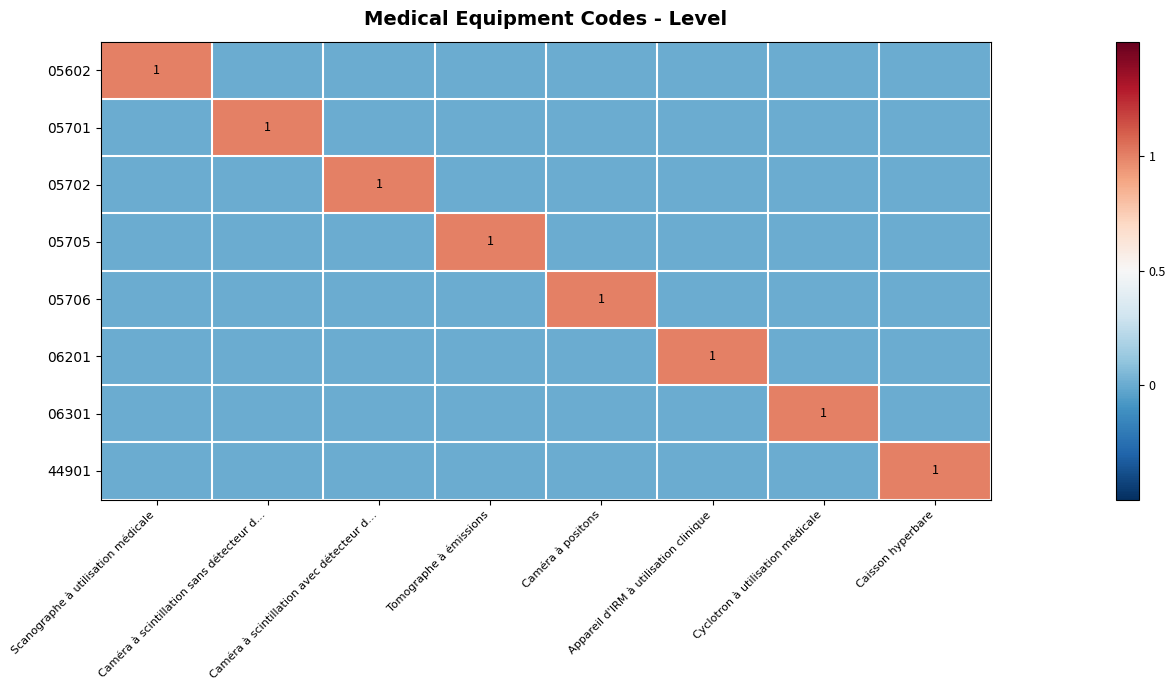

List the labels in order of 05706 value, smallest first.

Scanographe à utilisation médicale, Caméra à scintillation sans détecteur d…, Caméra à scintillation avec détecteur d…, Tomographe à émissions, Appareil d'IRM à utilisation clinique, Cyclotron à utilisation médicale, Caisson hyperbare, Caméra à positons